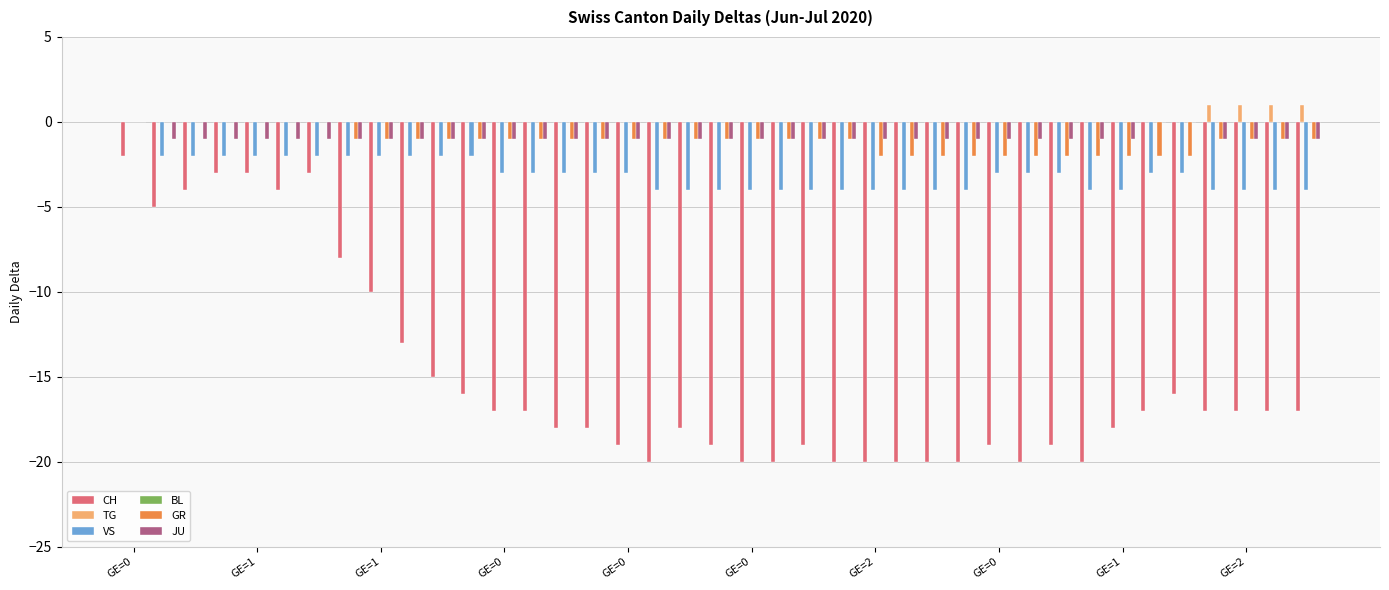

What is the sum of all VS values?

-120